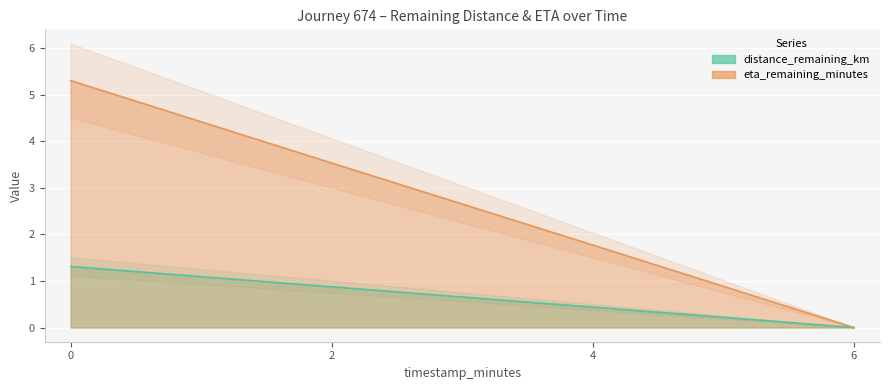

What position from the right is 4.0?

2